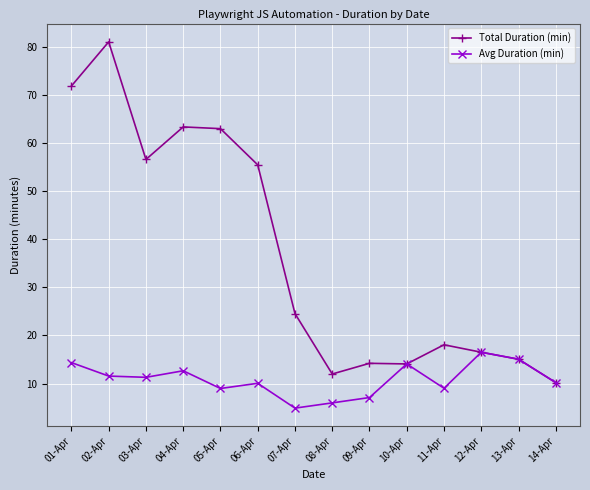

True or false: Total Duration (min) has more than 0 points higher than both neighbors.

True